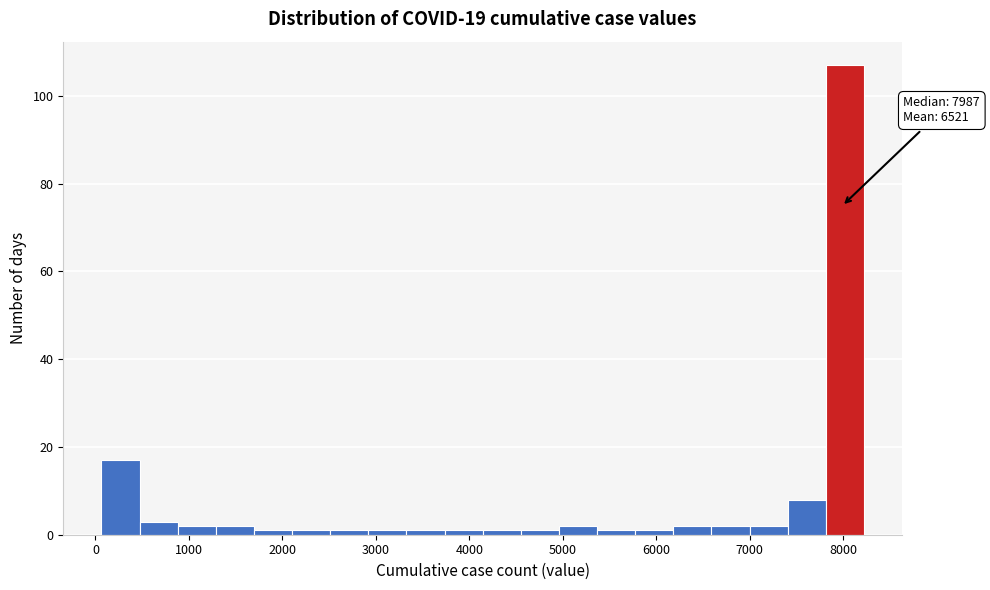

Which range on the x-axis has the tallest bar?

7800 to 8200